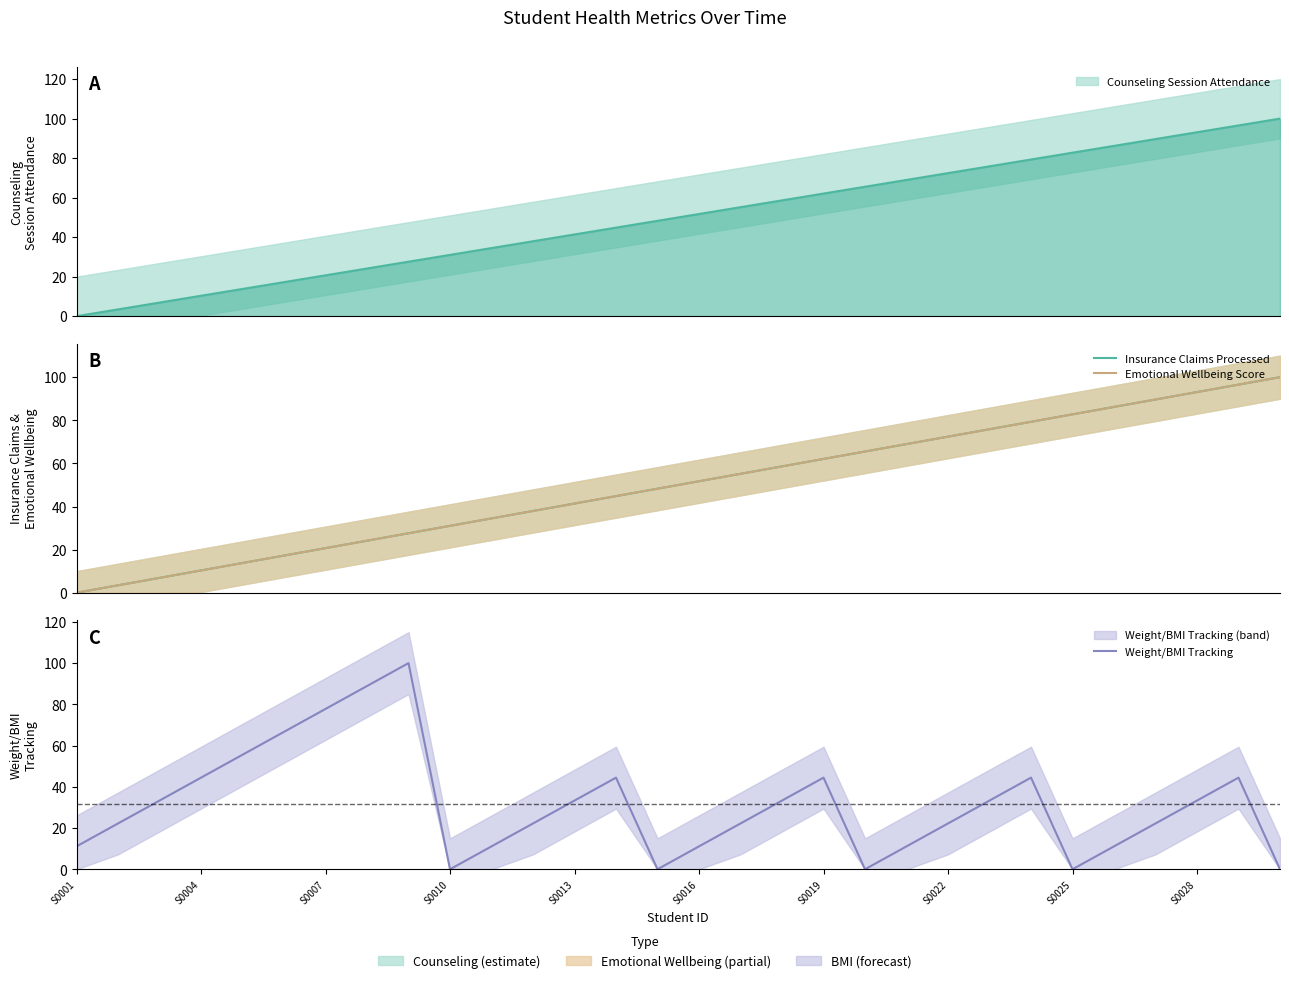

After their last crossing, which series has the higher values: Emotional Wellbeing Score or Weight/BMI Tracking?

Emotional Wellbeing Score